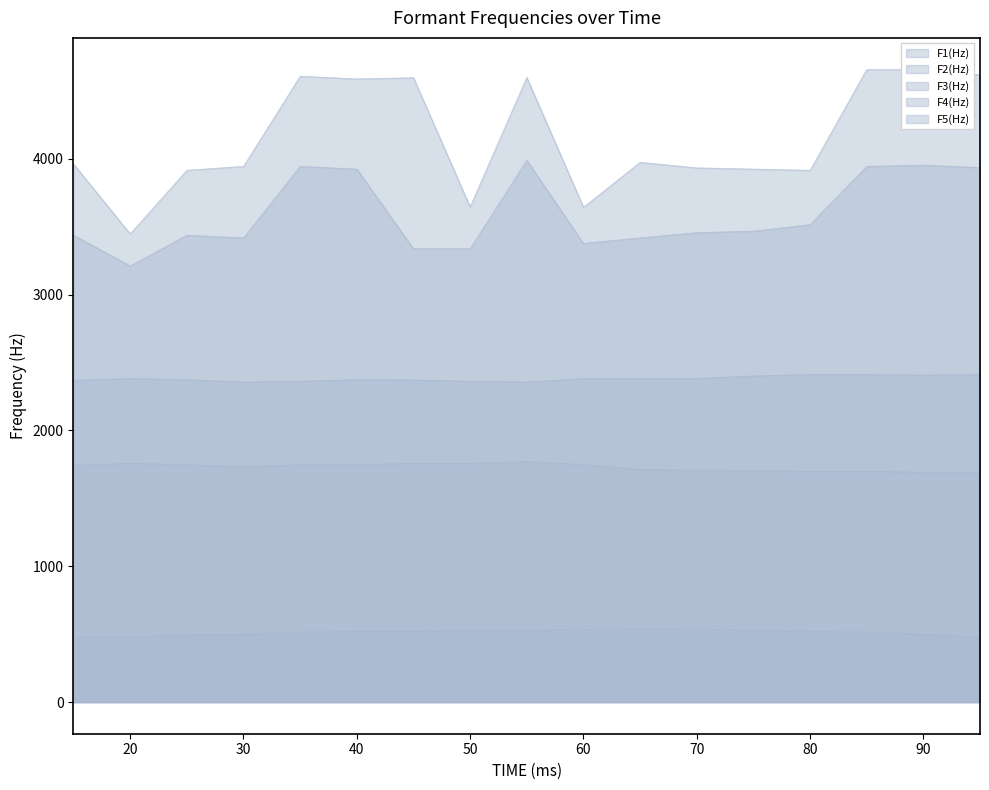

Rank the series by their average value, from lowest to highest.

F1(Hz), F2(Hz), F3(Hz), F4(Hz), F5(Hz)